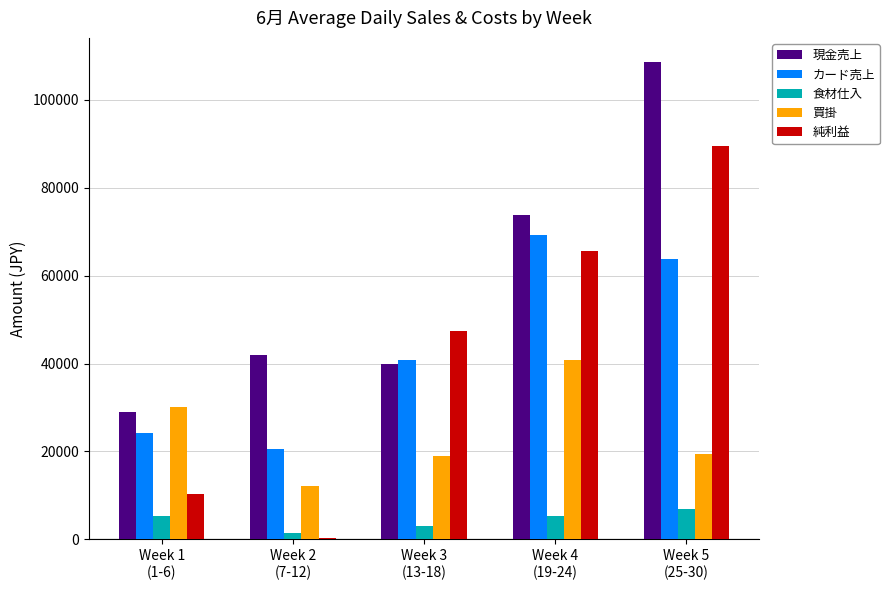

Rank the series by their maximum value, from highest to lowest.

現金売上, 純利益, カード売上, 買掛, 食材仕入